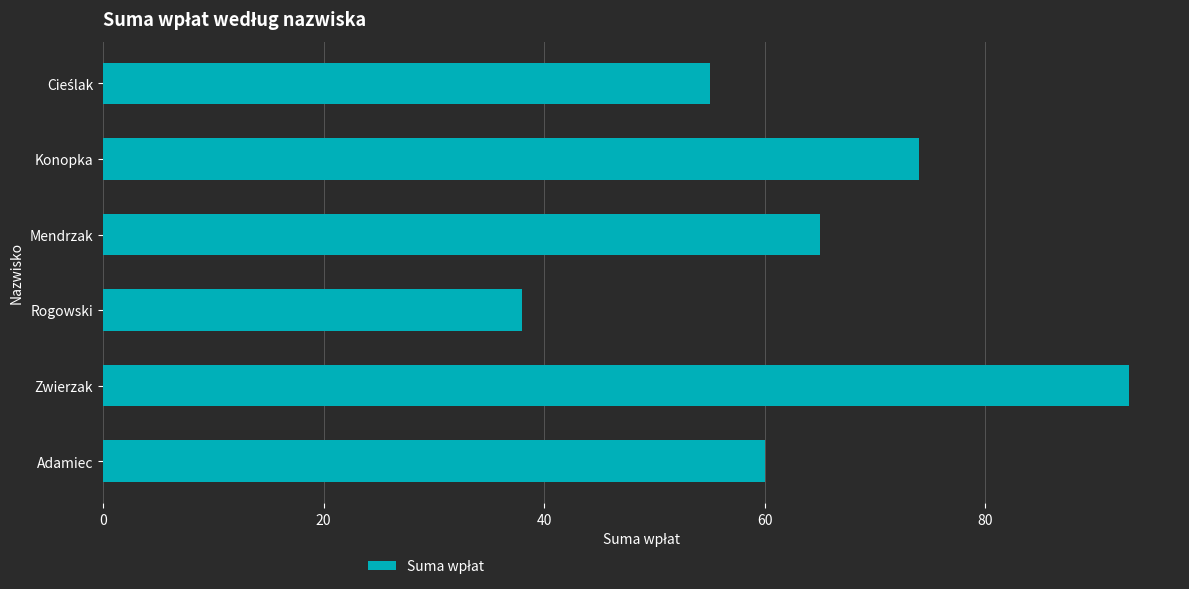

At which category does the chart reach its minimum across all series?

Rogowski